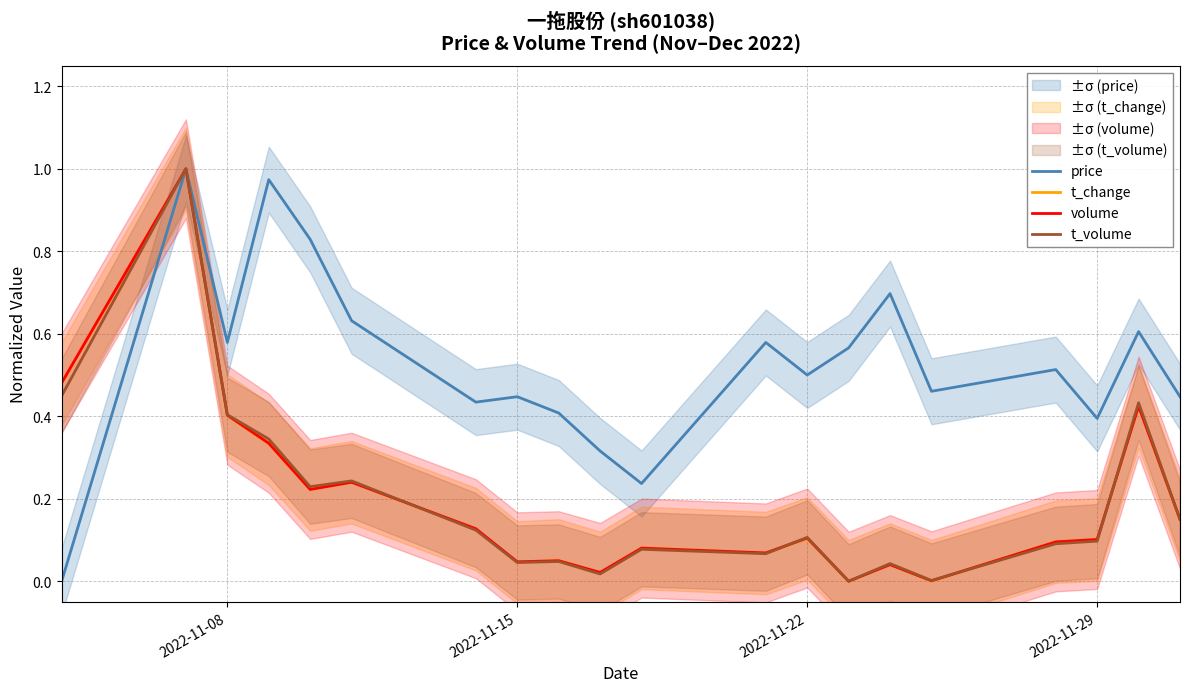

Is the value of t_volume at 14 greater than the value of t_change at 18?

No